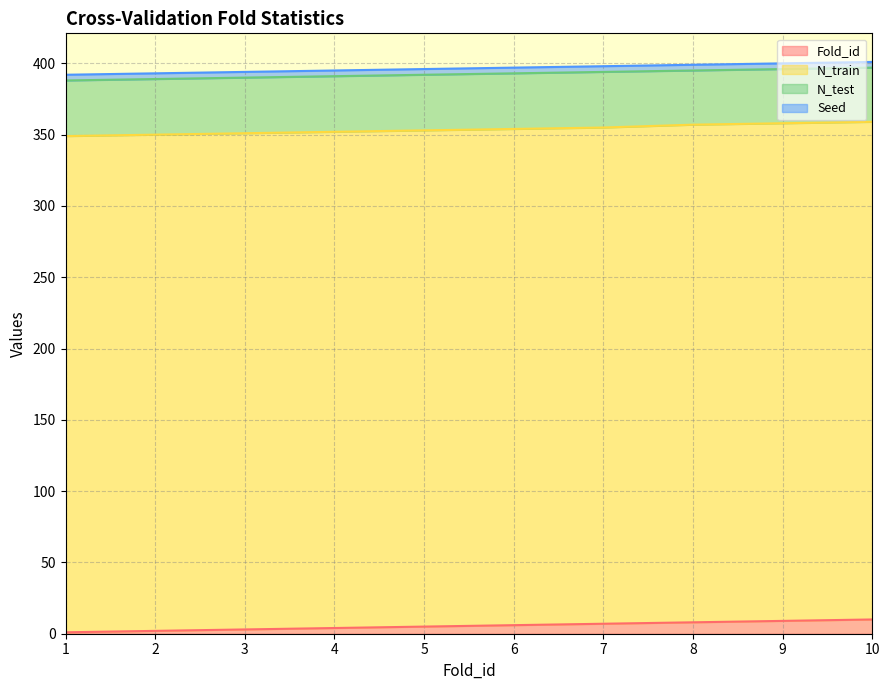

At which category does the chart reach its peak across all series?

8